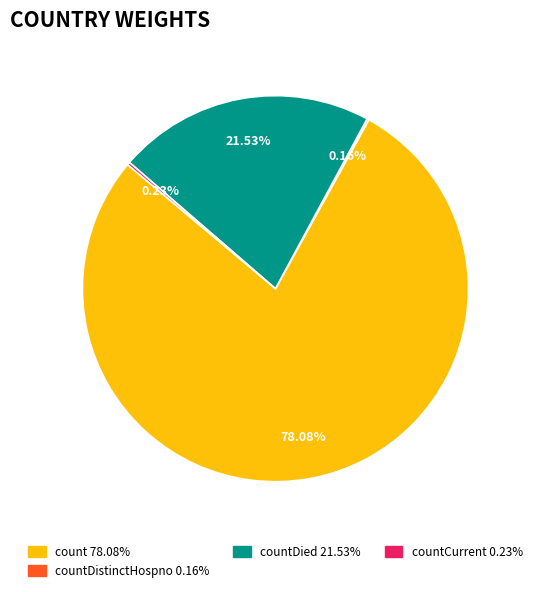

Is there a majority slice in this chart?

Yes